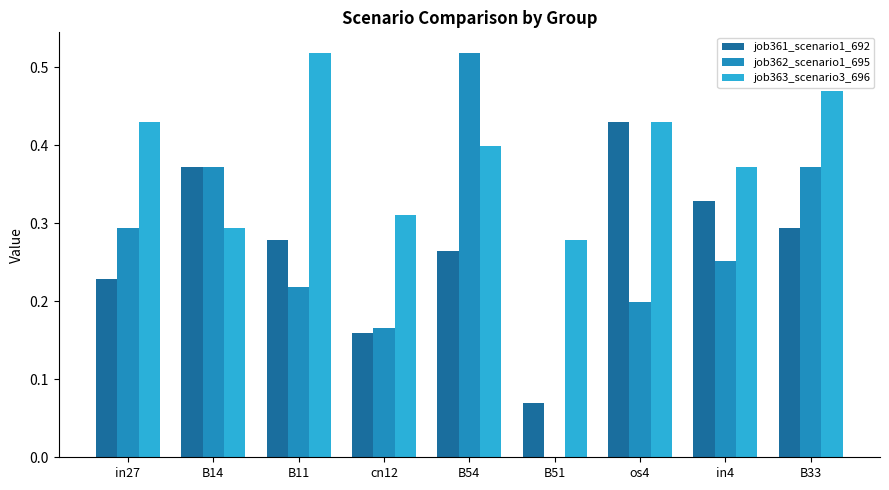

Are the bars grouped side by side (vs. stacked)?

Yes